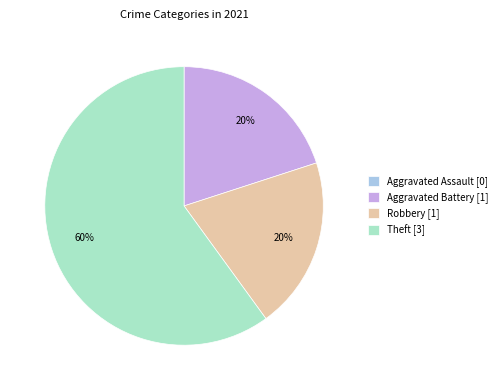

Is the sum of Aggravated Battery [1] and Theft [3] greater than half?

Yes